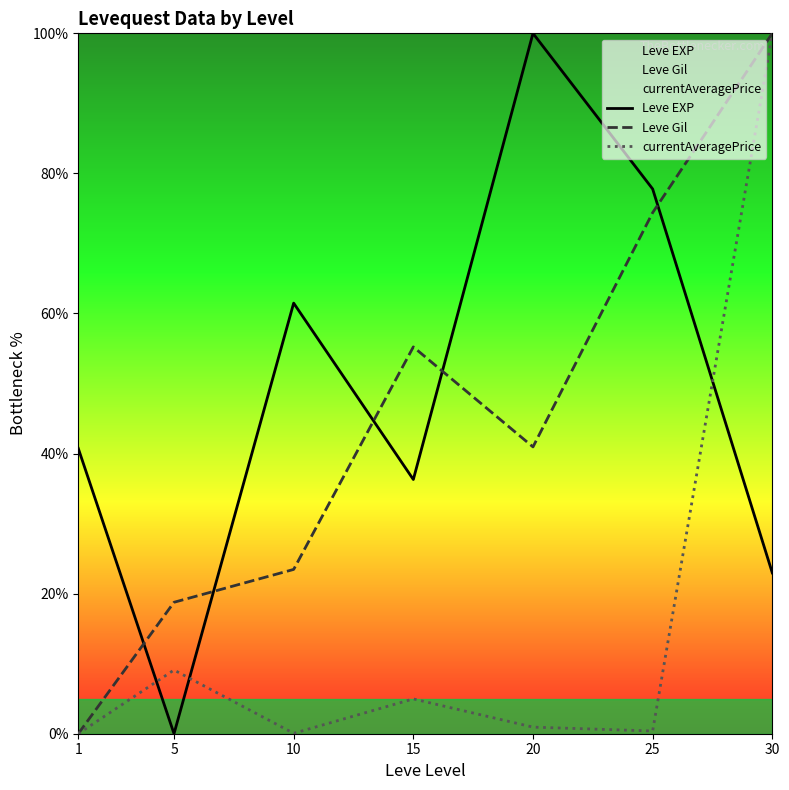

Reading left to right, extract all data points from this chart.

Leve EXP: 40.7	0.0	61.5	36.3	100.0	77.8	23.0
Leve Gil: 0.0	18.8	23.5	55.2	41.0	74.4	100.0
currentAveragePrice: 0.0	9.1	0.1	5.0	0.9	0.4	100.0